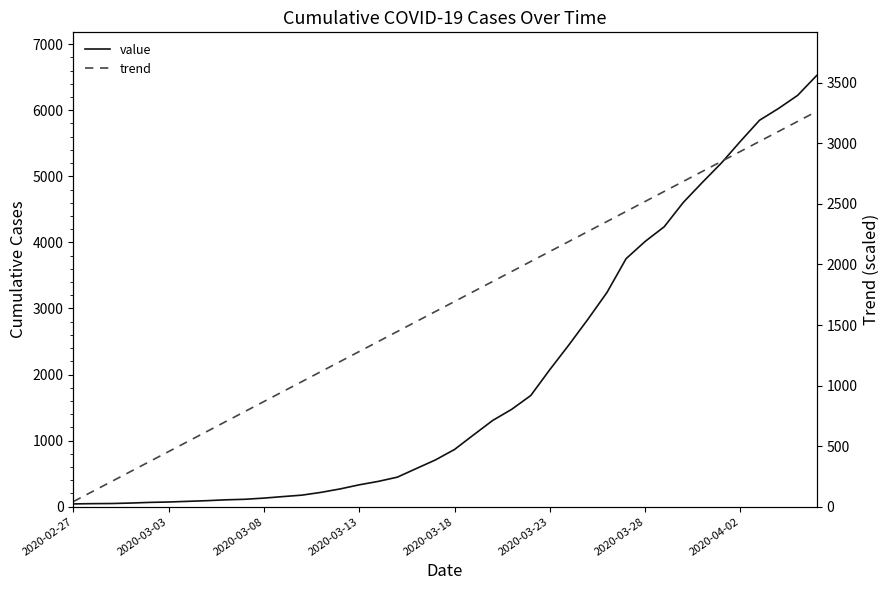

The value series shows 10254.2 at 39. True or false?

False